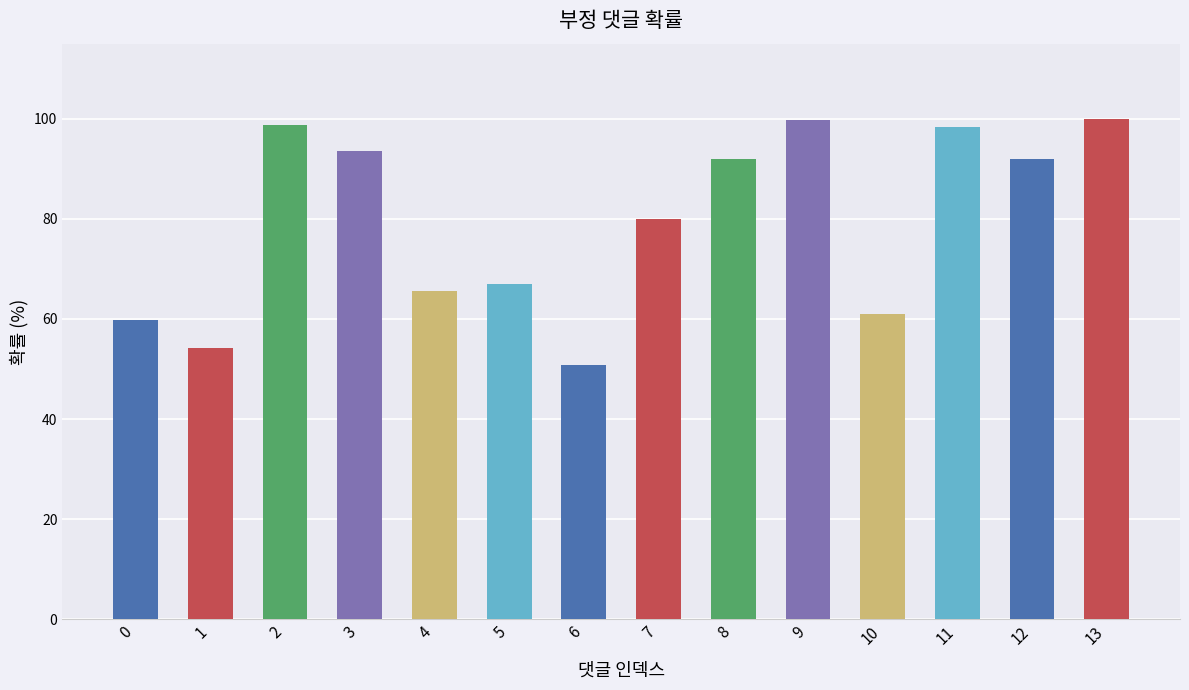

What is the difference between the values at 9 and 10?

38.7